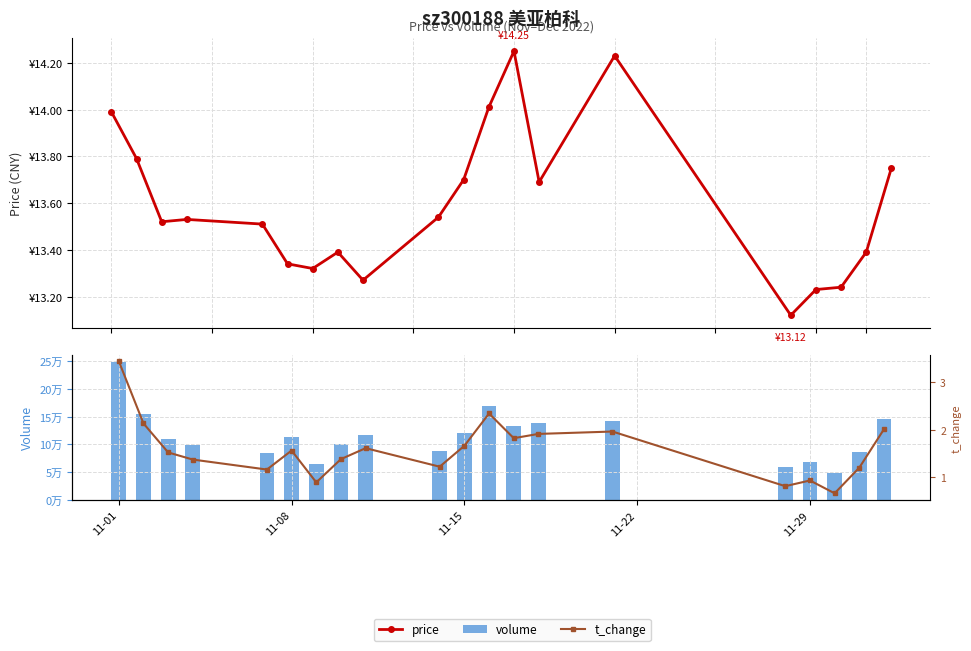

Reading left to right, list all the values displayed in this chart.

price: 14.0	13.8	13.5	13.5	13.5	13.3	13.3	13.4	13.3	13.5	13.7	14.0	14.2	13.7	14.2	13.1	13.2	13.2	13.4	13.8
volume: 248985.0	154566.0	110300.0	99361.0	83824.0	112927.0	64185.0	100289.0	116902.0	88223.0	120178.0	169750.0	132156.0	138288.0	141907.0	58610.0	67545.0	47947.0	86955.0	145927.0
t_change: 3.4	2.1	1.5	1.4	1.2	1.6	0.9	1.4	1.6	1.2	1.7	2.3	1.8	1.9	2.0	0.8	0.9	0.7	1.2	2.0